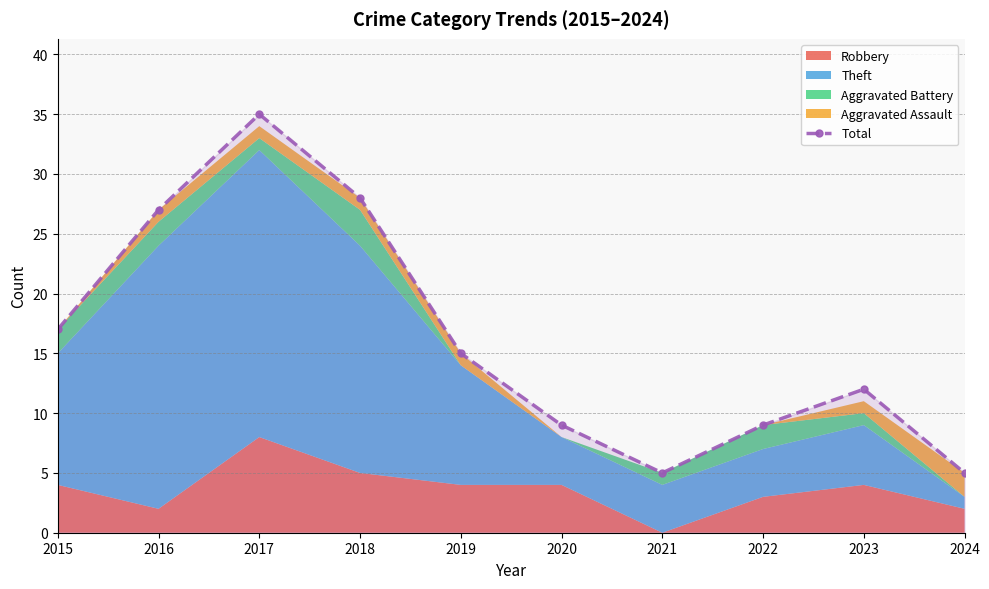

How many interior local peaks (higher than both neighbors) does the data have?

2